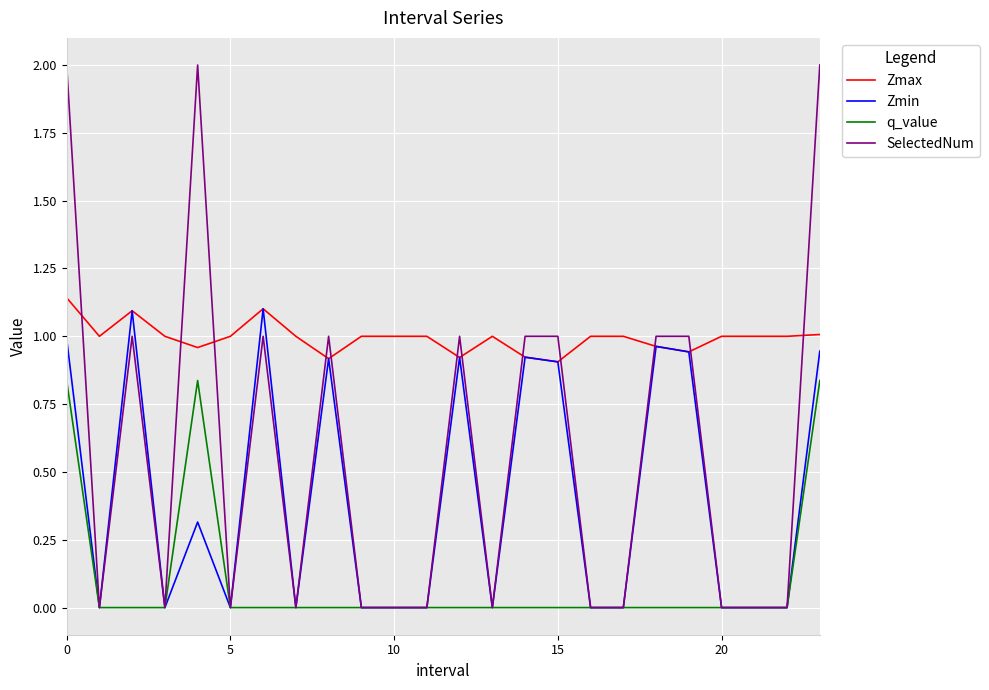

What are all the series names shown in the legend?

Zmax, Zmin, q_value, SelectedNum